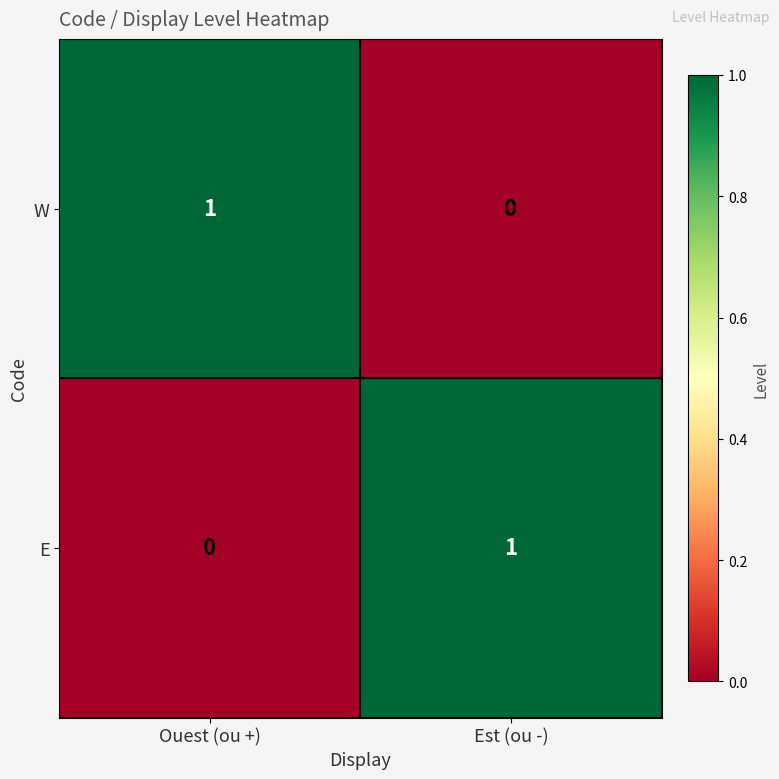

Reading right to left, what are all the values shown in this chart?

W: Est (ou -)=0	Ouest (ou +)=1
E: Est (ou -)=1	Ouest (ou +)=0